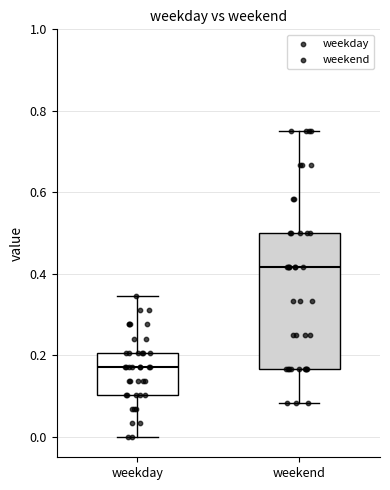

Which box's median line is the highest?

weekend